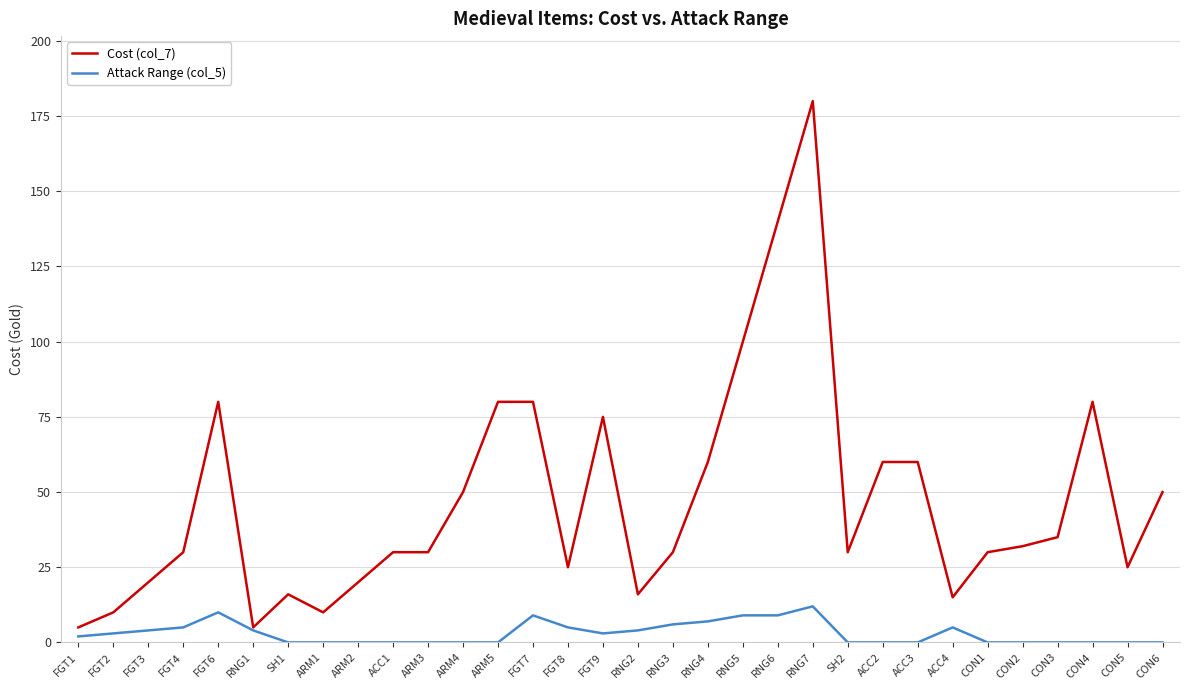

Which category has the highest value across all series?

RNG7